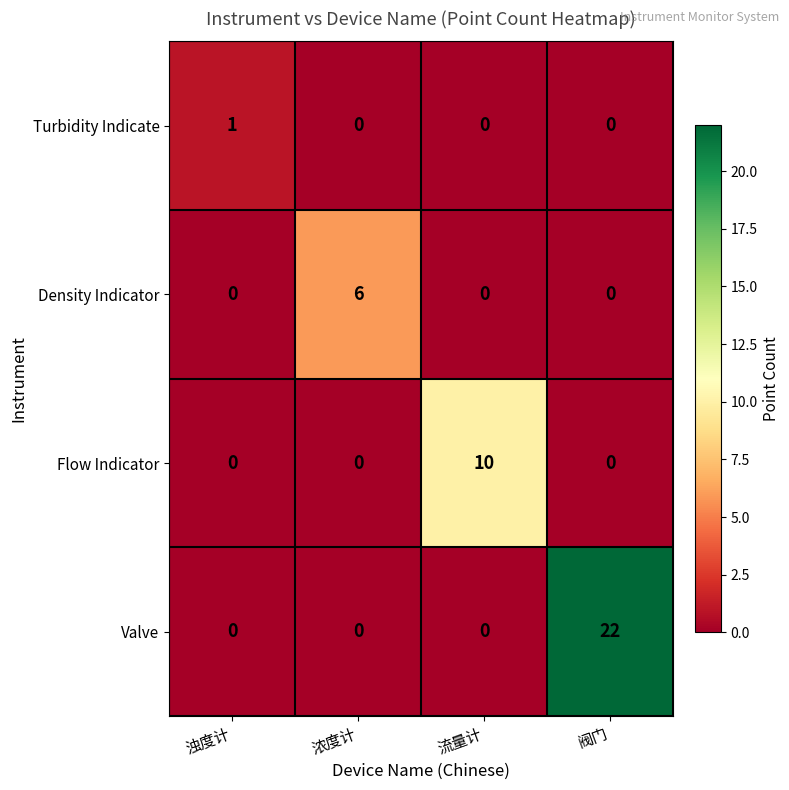

What is the difference between the highest and lowest values at 流量计?

10